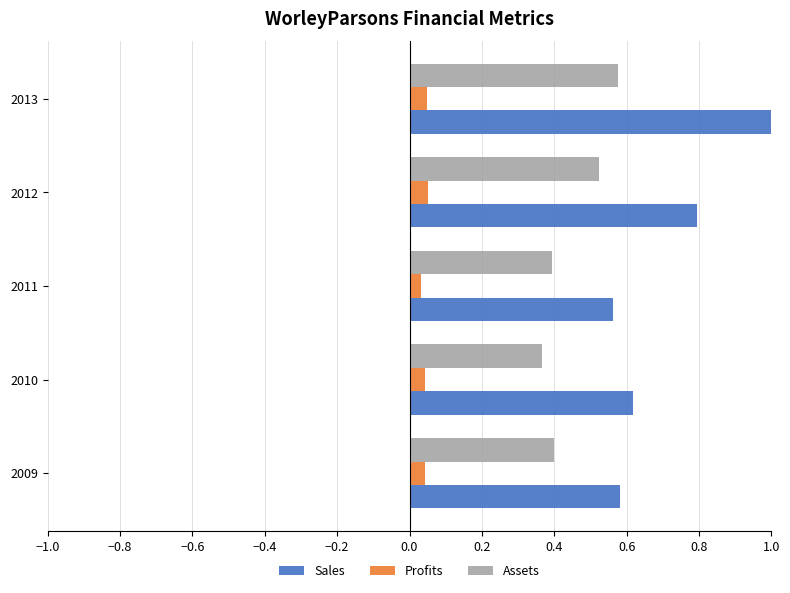

Which category has the lowest value in the Assets series?

2010